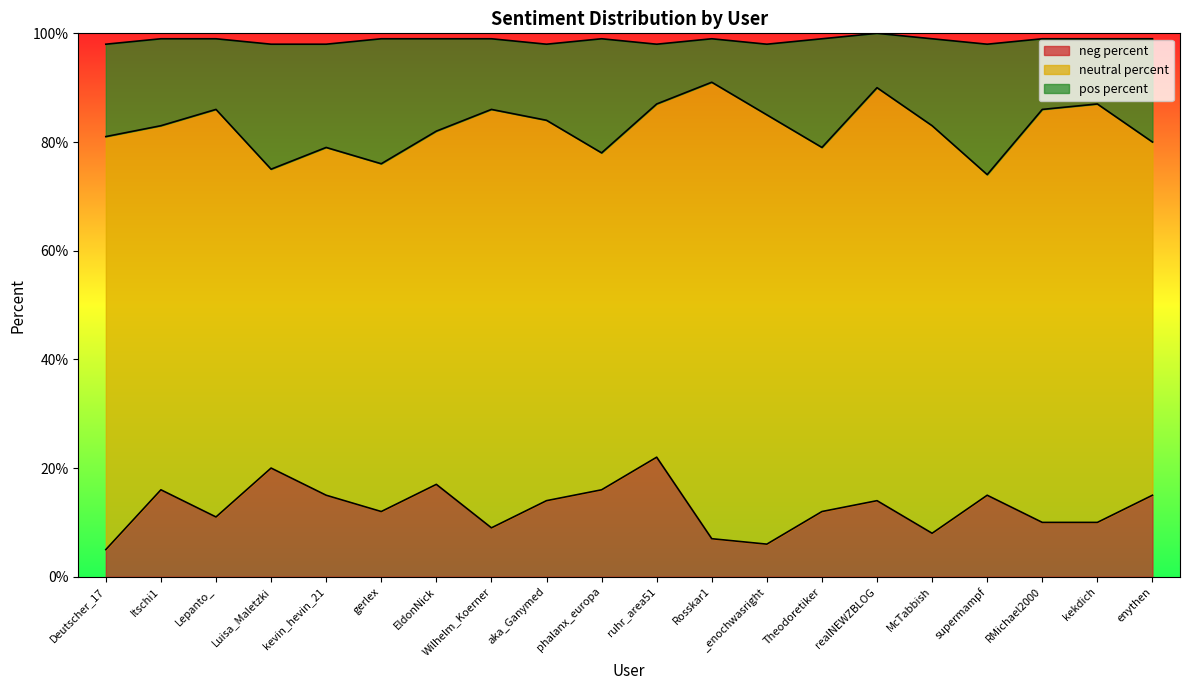

What is the difference between the pos percent values at kevin_hevin_21 and Luisa_Maletzki?

4